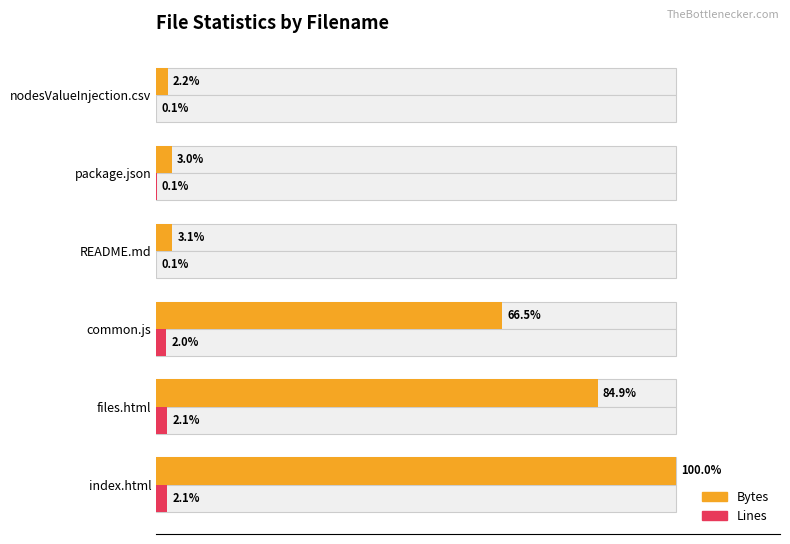

What is the difference between the maximum and minimum values in the Lines series?

2.1